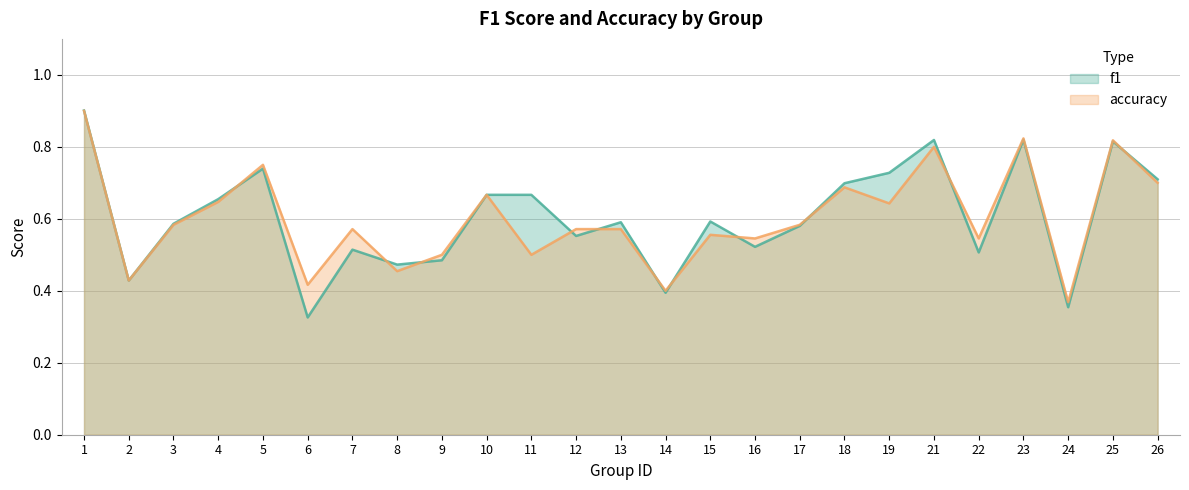

The value of accuracy at 21 is 0.8. True or false?

True